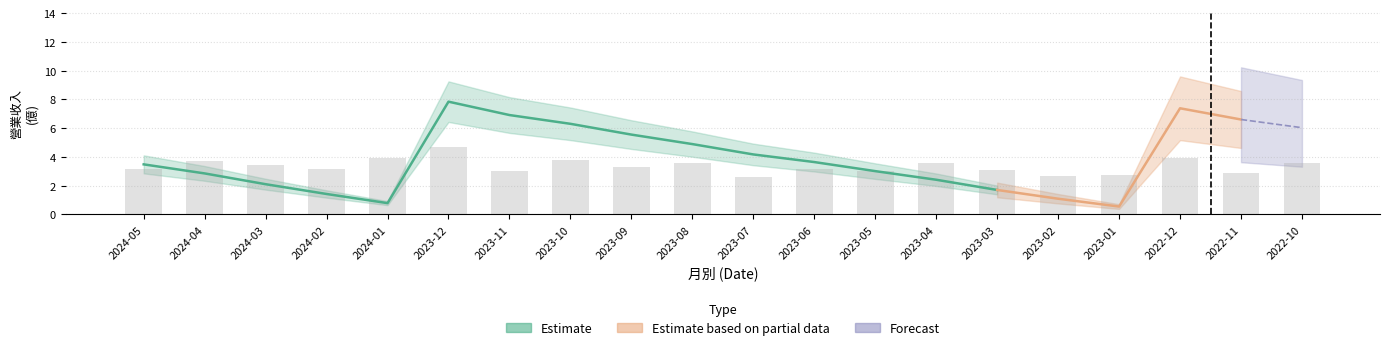

Is the value of 营业收入 at 2023-06 greater than the value of col_10 at 2023-07?

No